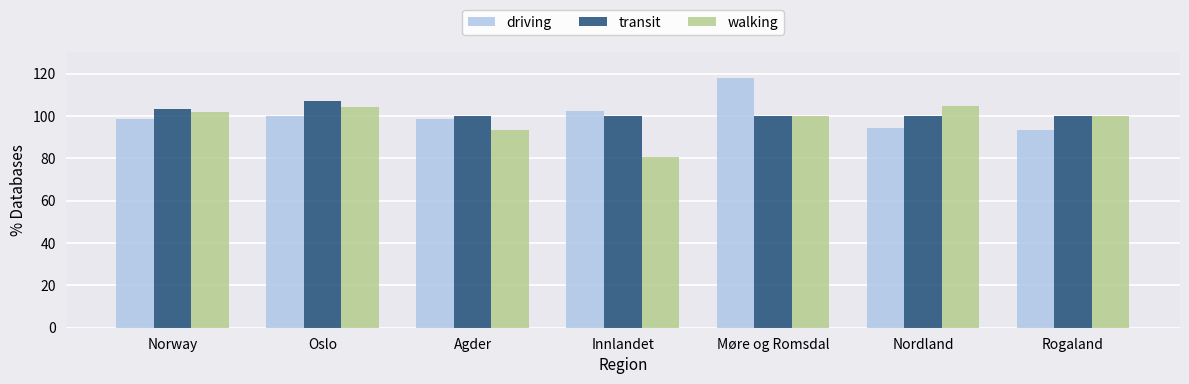

True or false: driving has a value of 99.8 at Oslo.

True